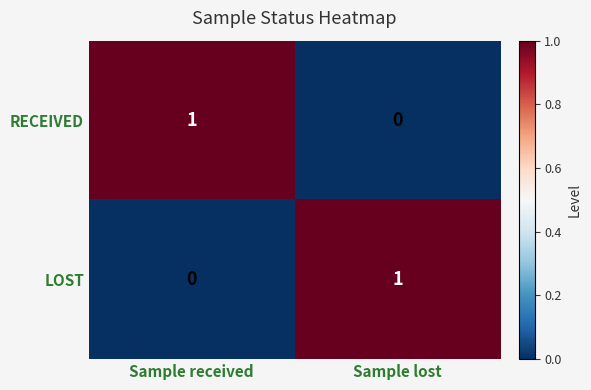

Is the value of LOST at Sample received greater than the value of RECEIVED at Sample received?

No